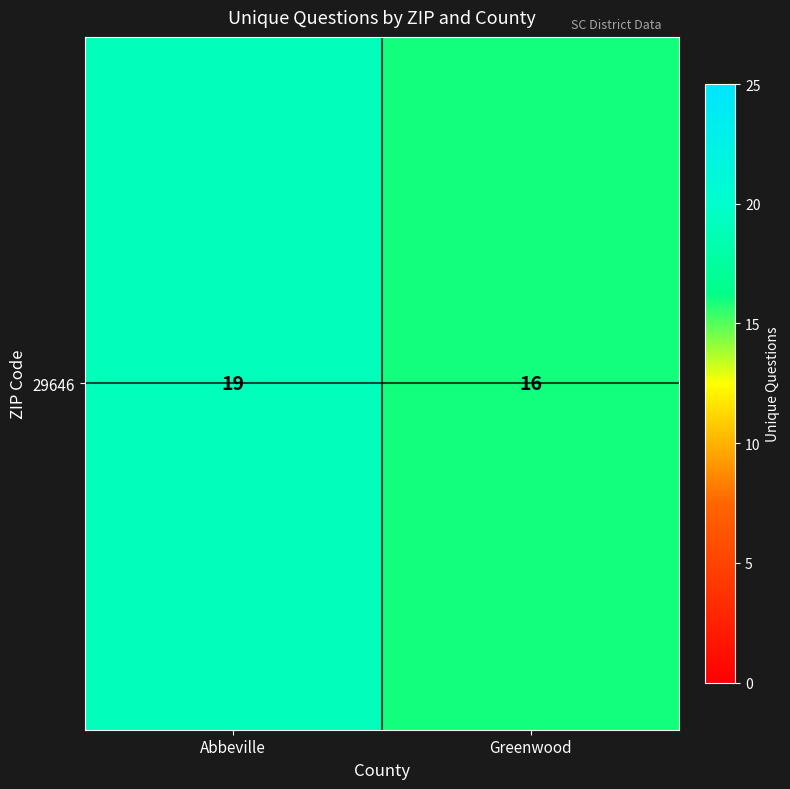

Reading left to right, extract all data points from this chart.

19	16